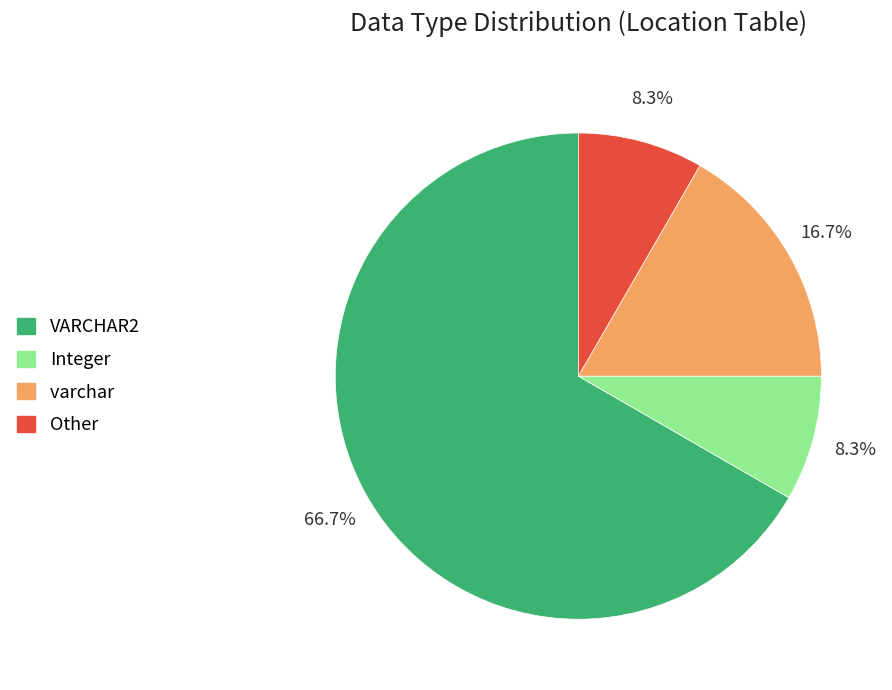

Does Integer account for over 50% of the chart?

No